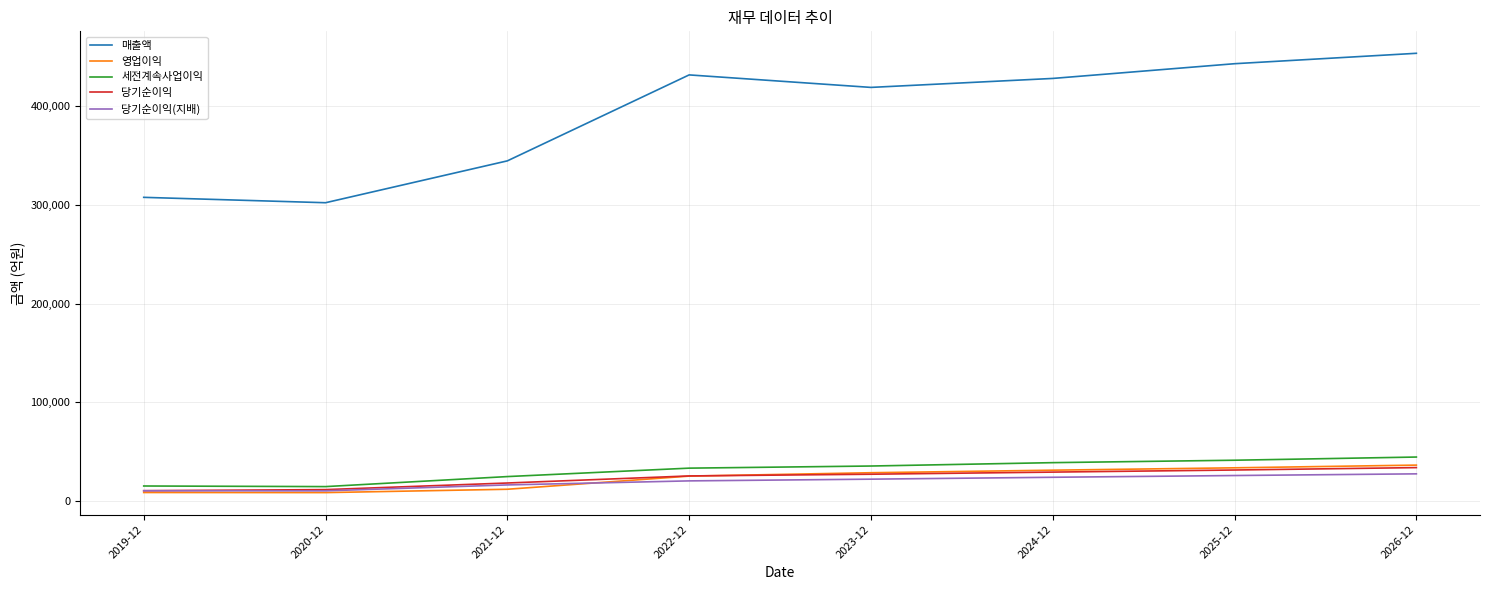

Which series has the largest range (max minus min)?

매출액